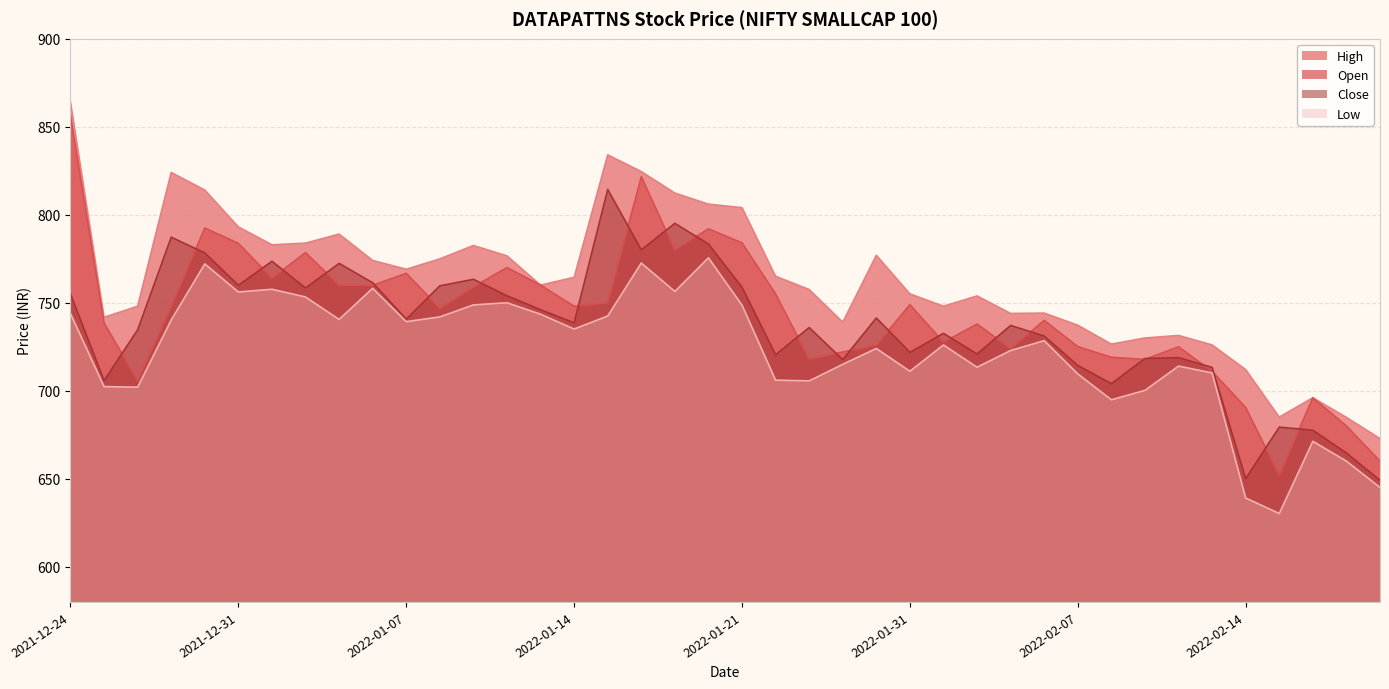

What is the spread (max minus min) of values at 2022-01-28?

53.0